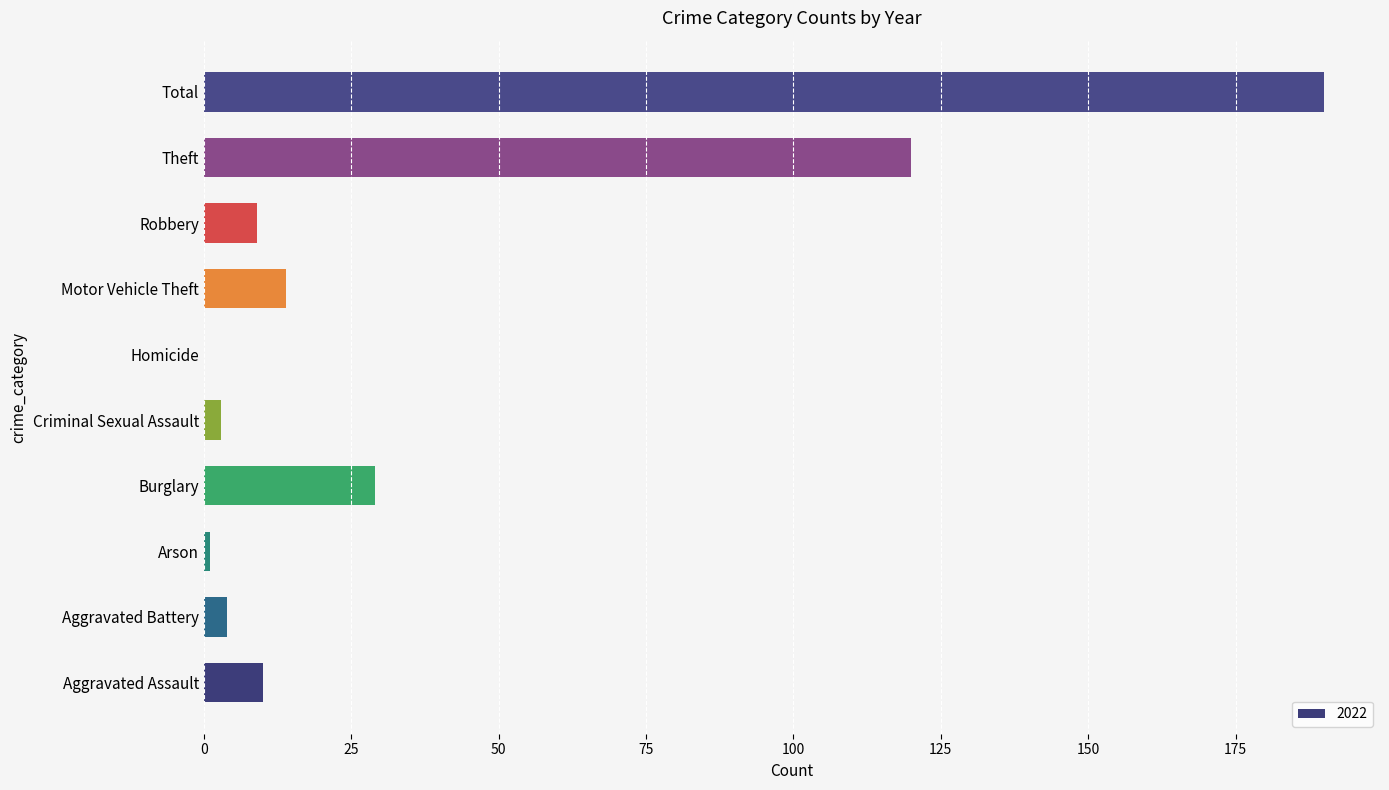

The value at Homicide is 87. True or false?

False